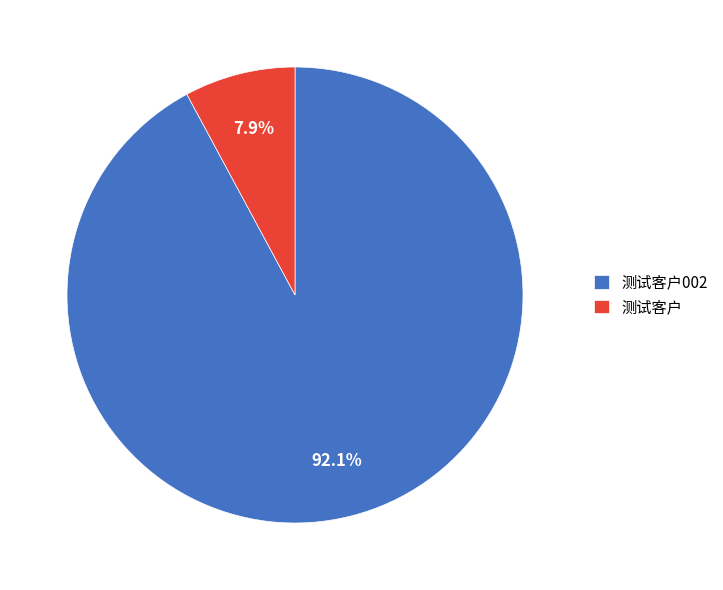

To the nearest percent, what is the average slice percentage?

50%